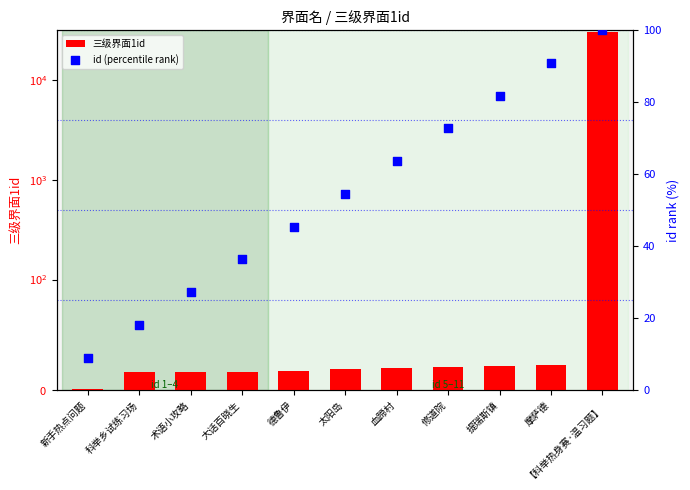

Which series contains the highest Y value?

三级界面1id